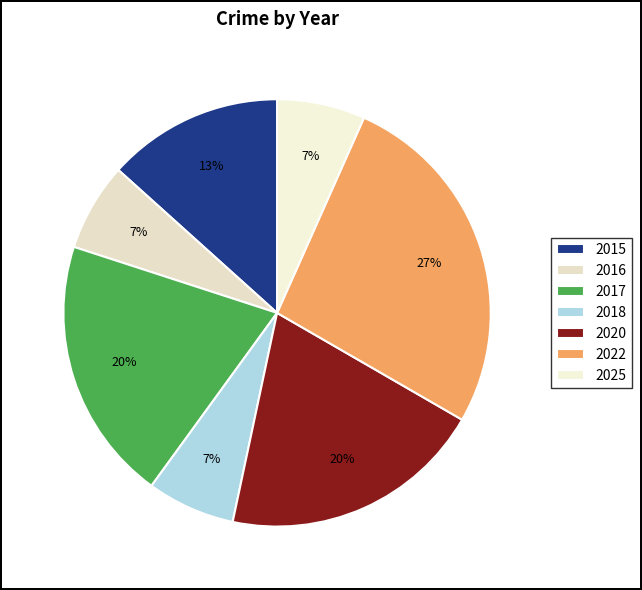

How many slices are in this pie chart?

7